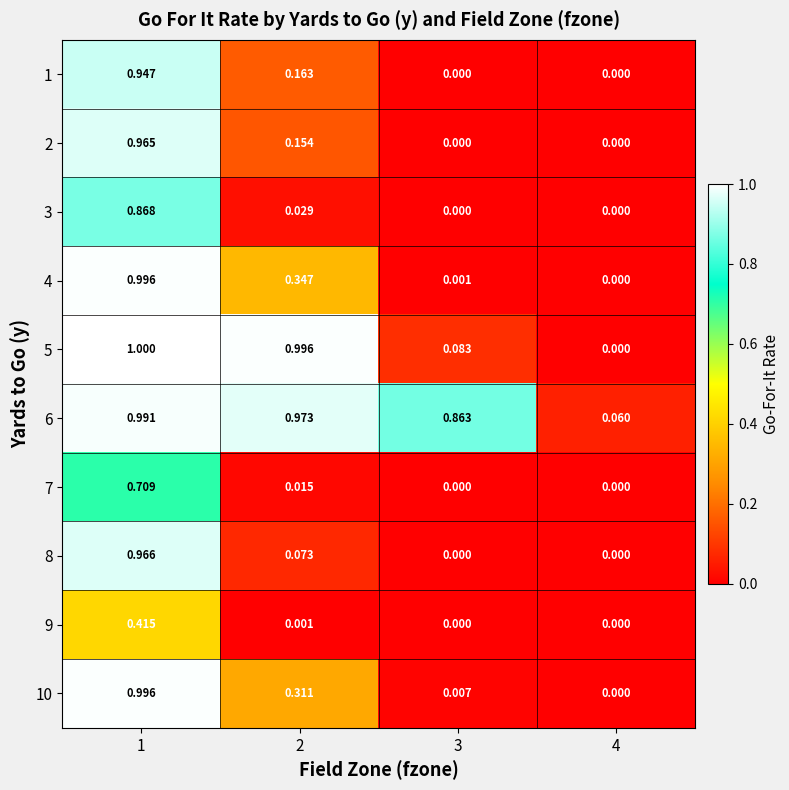

Reading right to left, transcribe all the data shown in this chart.

1: 4=0.0	3=0.0	2=0.2	1=0.9
2: 4=0.0	3=0.0	2=0.2	1=1.0
3: 4=0.0	3=0.0	2=0.0	1=0.9
4: 4=0.0	3=0.0	2=0.3	1=1.0
5: 4=0.0	3=0.1	2=1.0	1=1.0
6: 4=0.1	3=0.9	2=1.0	1=1.0
7: 4=0.0	3=0.0	2=0.0	1=0.7
8: 4=0.0	3=0.0	2=0.1	1=1.0
9: 4=0.0	3=0.0	2=0.0	1=0.4
10: 4=0.0	3=0.0	2=0.3	1=1.0